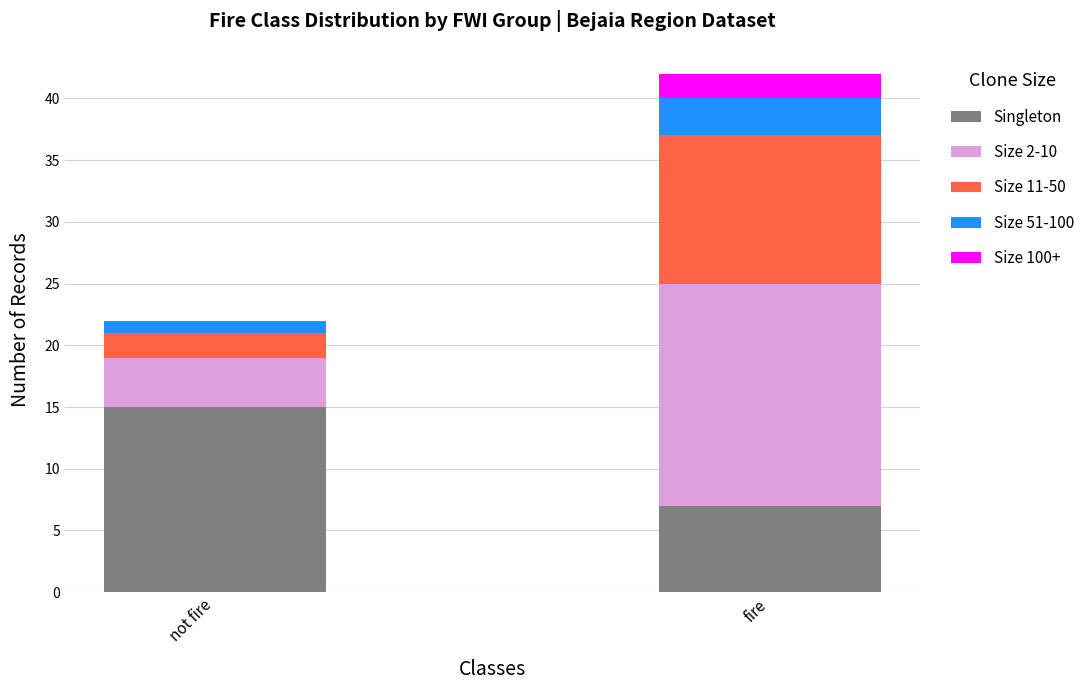

Count the number of data series in this chart.

5